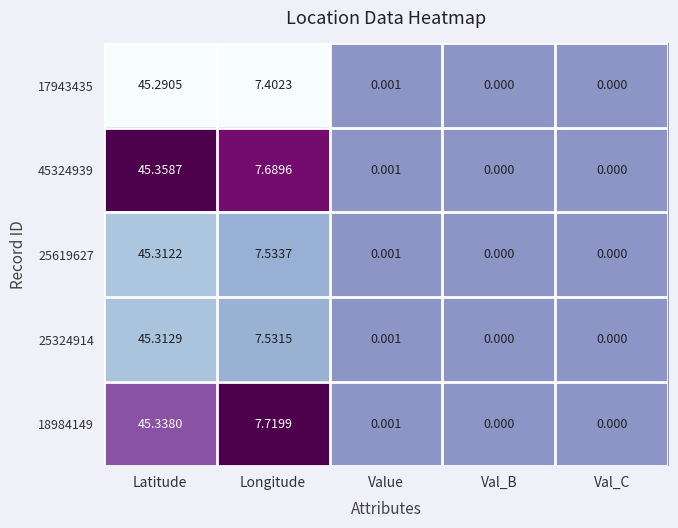

Which series has the largest total across all categories?

18984149